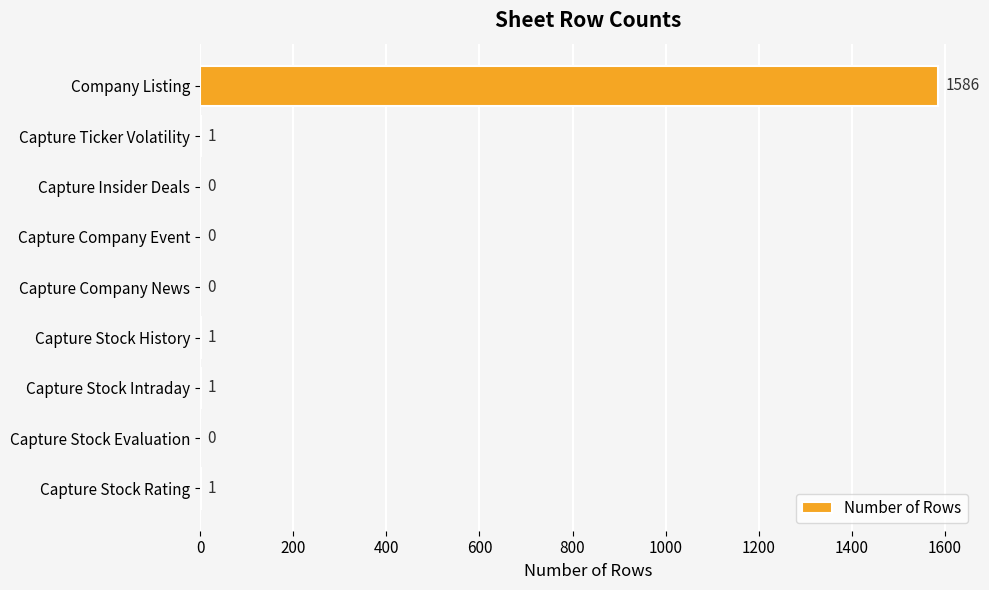

Which has a higher value, Company Listing or Capture Stock Intraday?

Company Listing